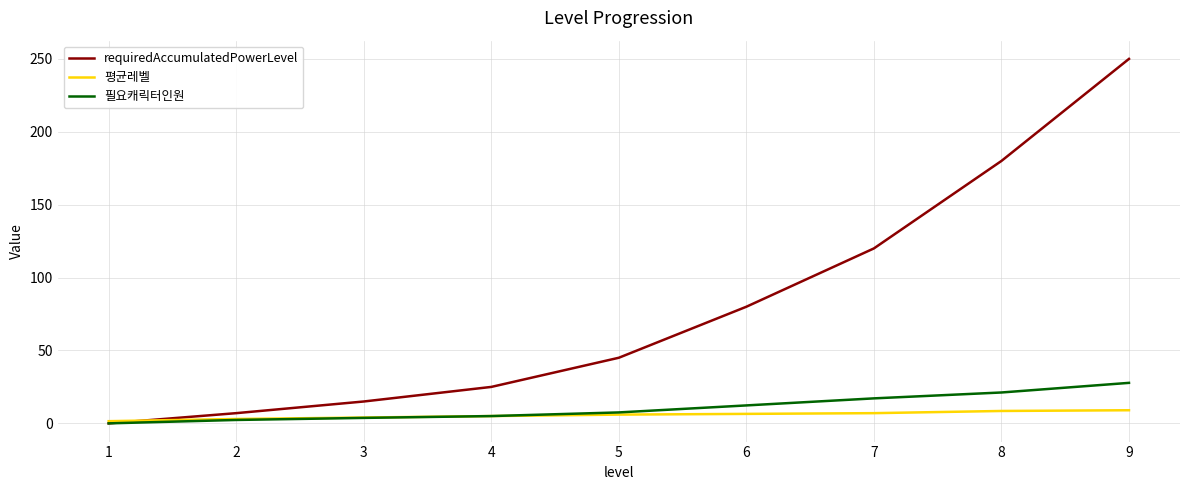

Which series has the largest total across all categories?

requiredAccumulatedPowerLevel